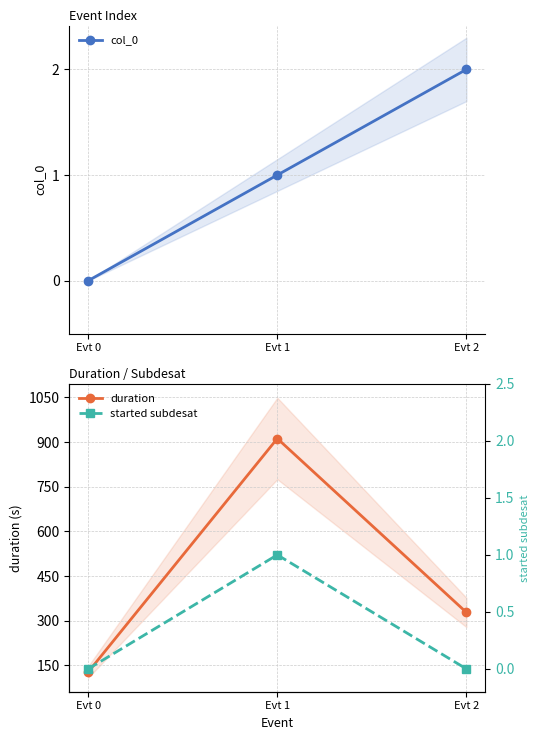

What is the spread (max minus min) of values at Evt 2?

328